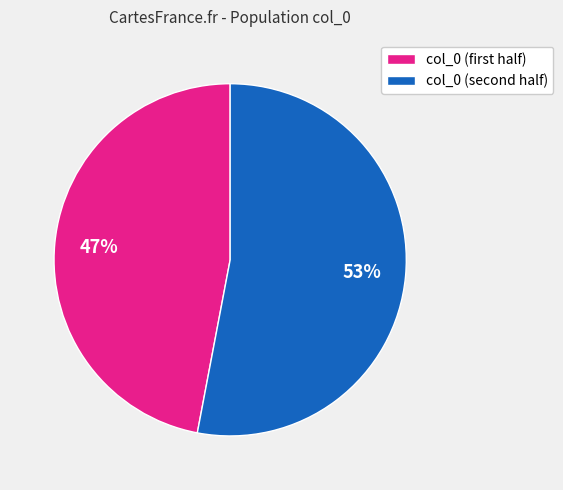

Rank the categories by value from highest to lowest.

col_0 (second half), col_0 (first half)